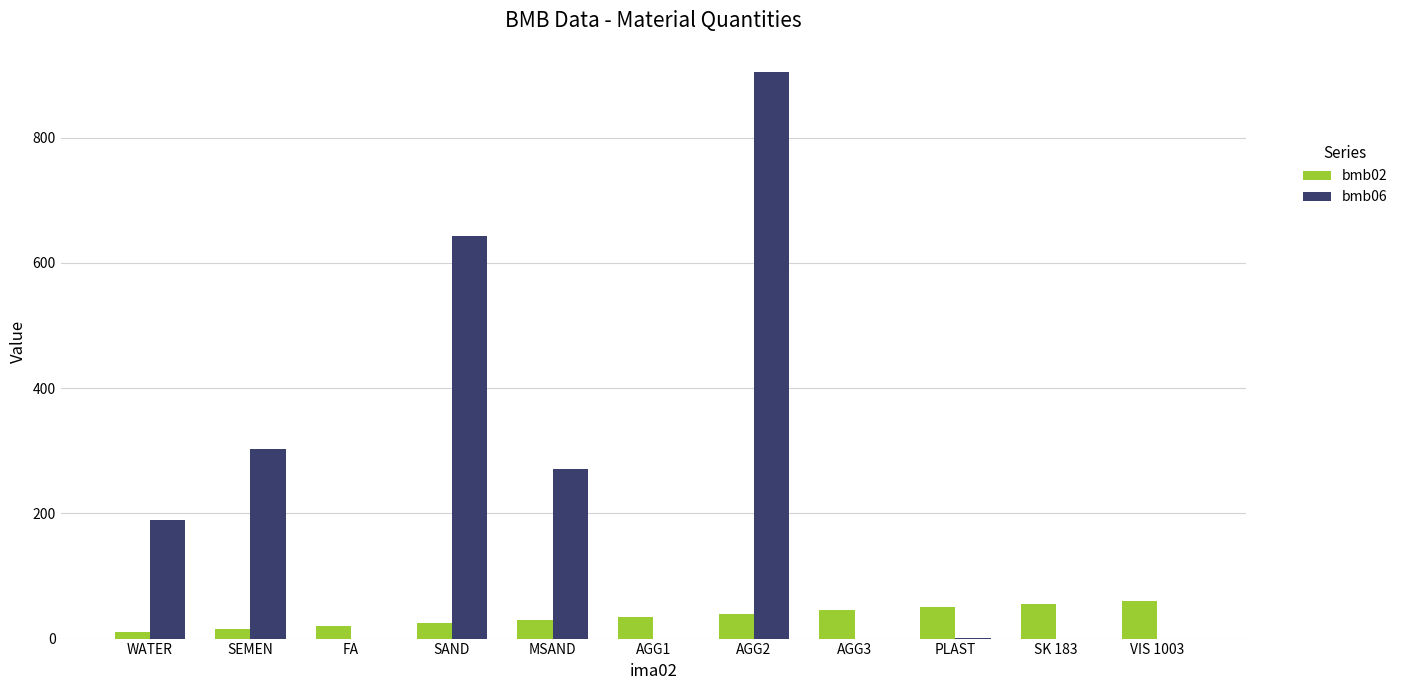

Count the number of data series in this chart.

2